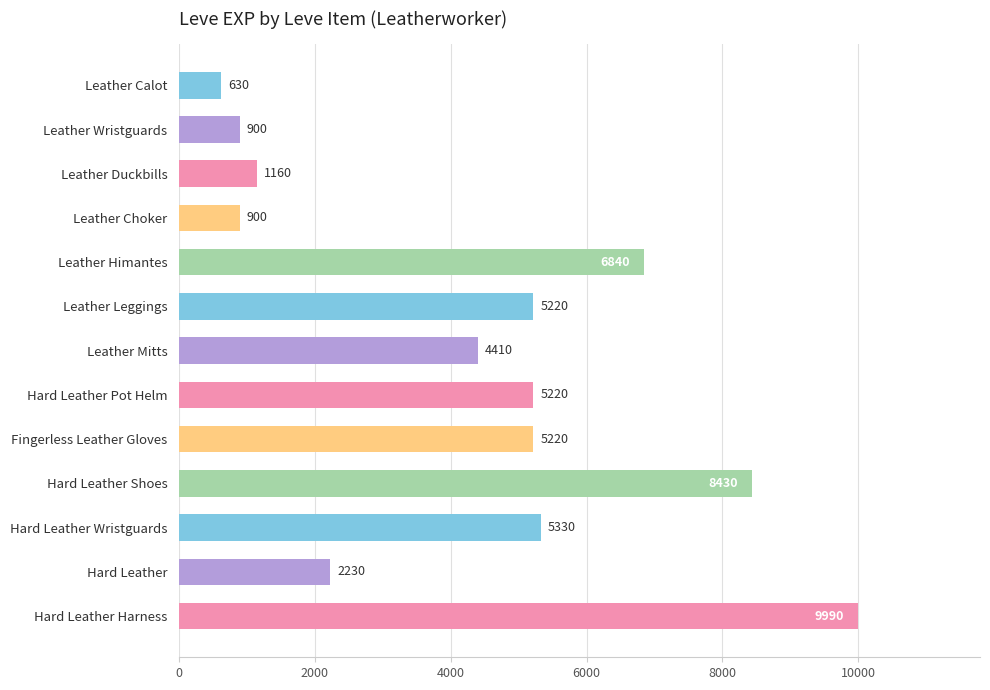

The chart shows a value of 5330 at Hard Leather Wristguards. True or false?

True